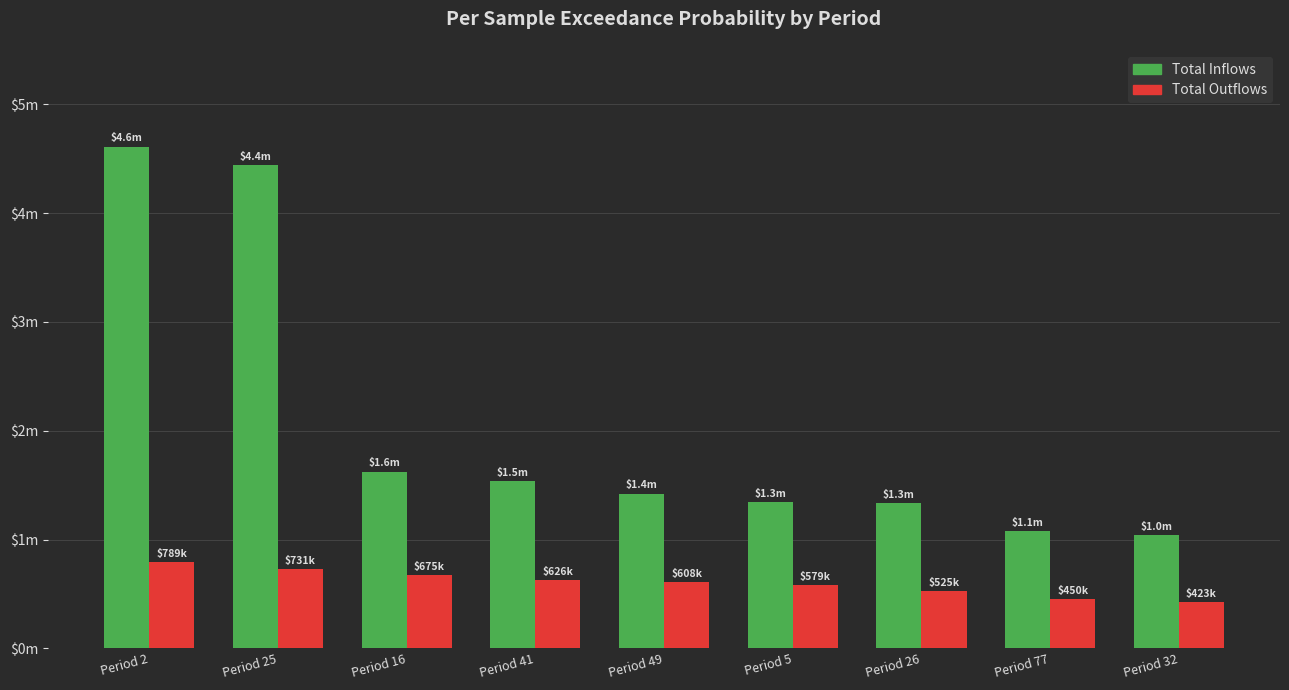

What is the lowest value of the Total Outflows series?

423212.8